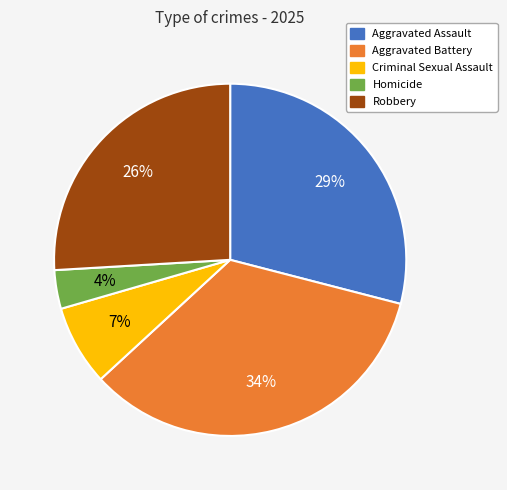

Is it true that Criminal Sexual Assault is 7% of the pie?

True